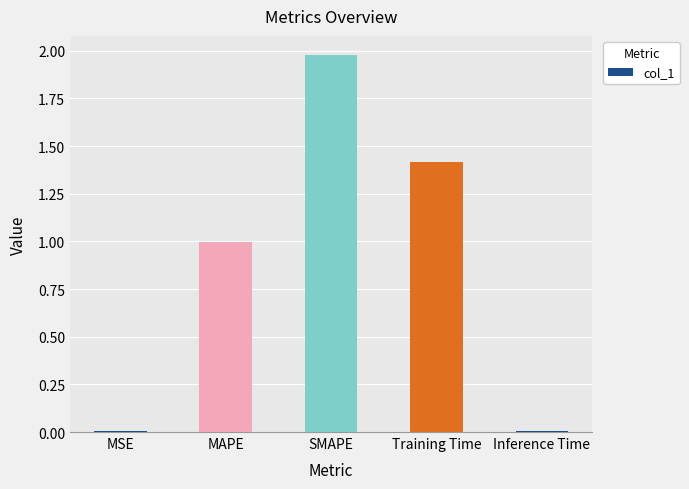

Between Training Time and MAPE, which is larger?

Training Time